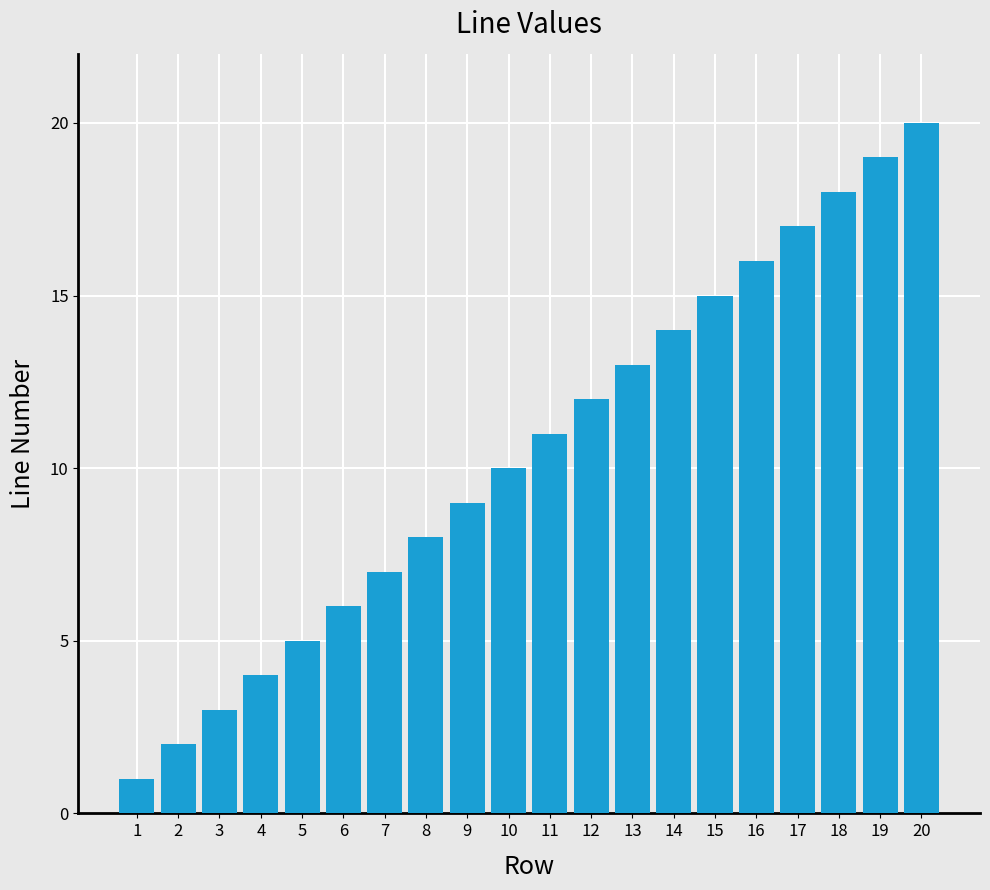

True or false: the data shows 1 at 2.

False